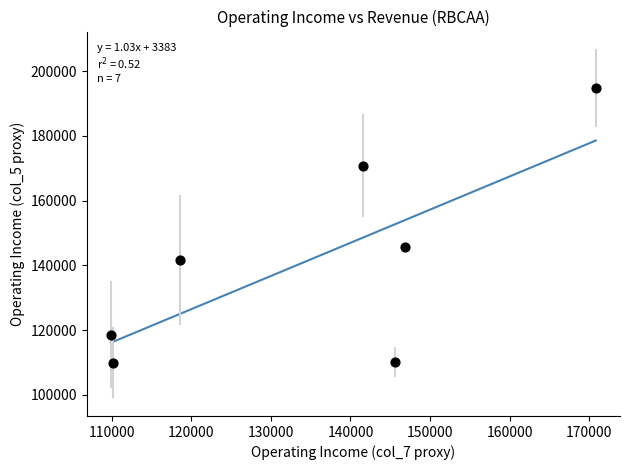

What is the range of X values (max minus min)?

60900